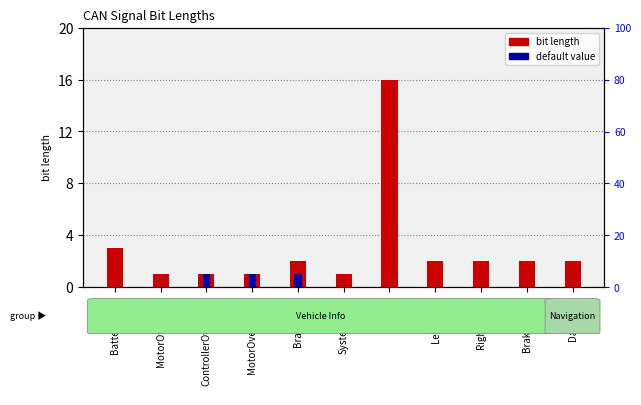

The value of bit length at RightSignal is 3. True or false?

False